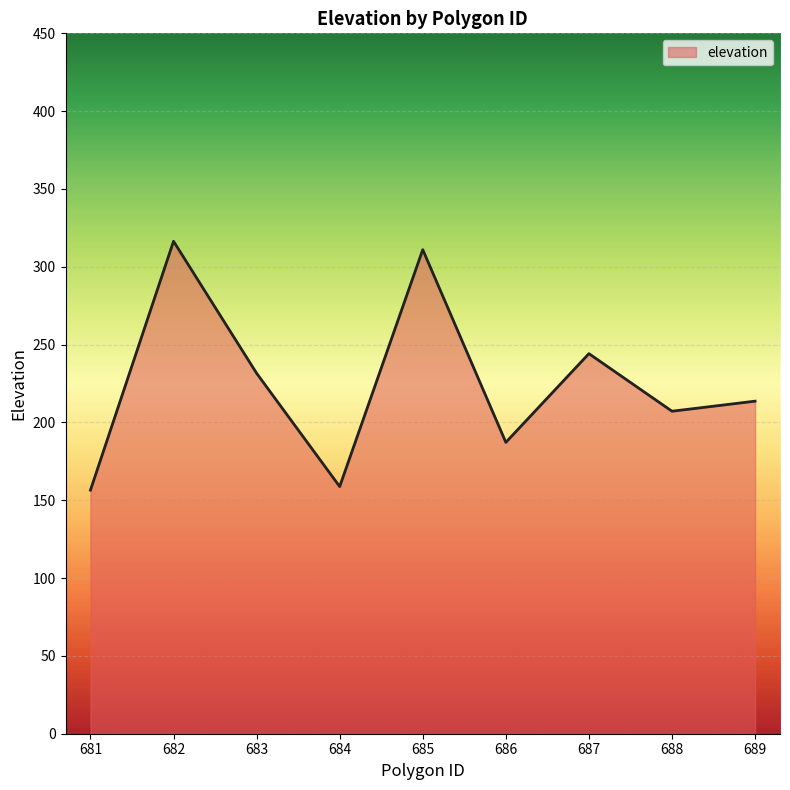

What is the approximate value at 688?

207.2